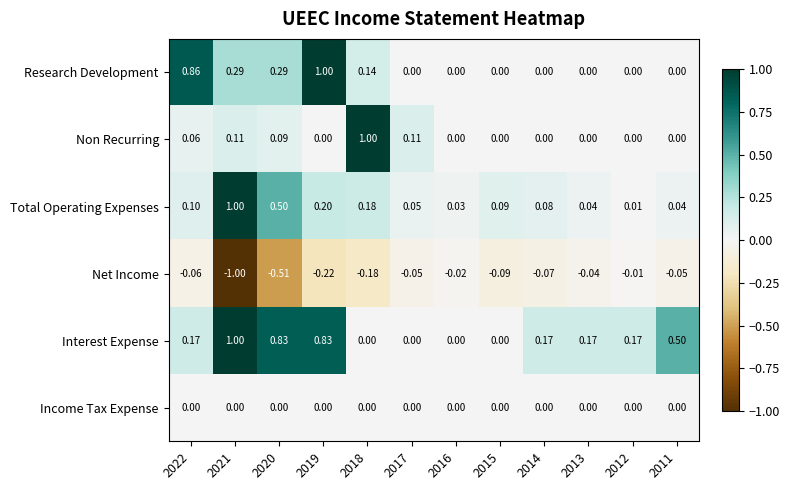

Which series has the largest total across all categories?

Interest Expense